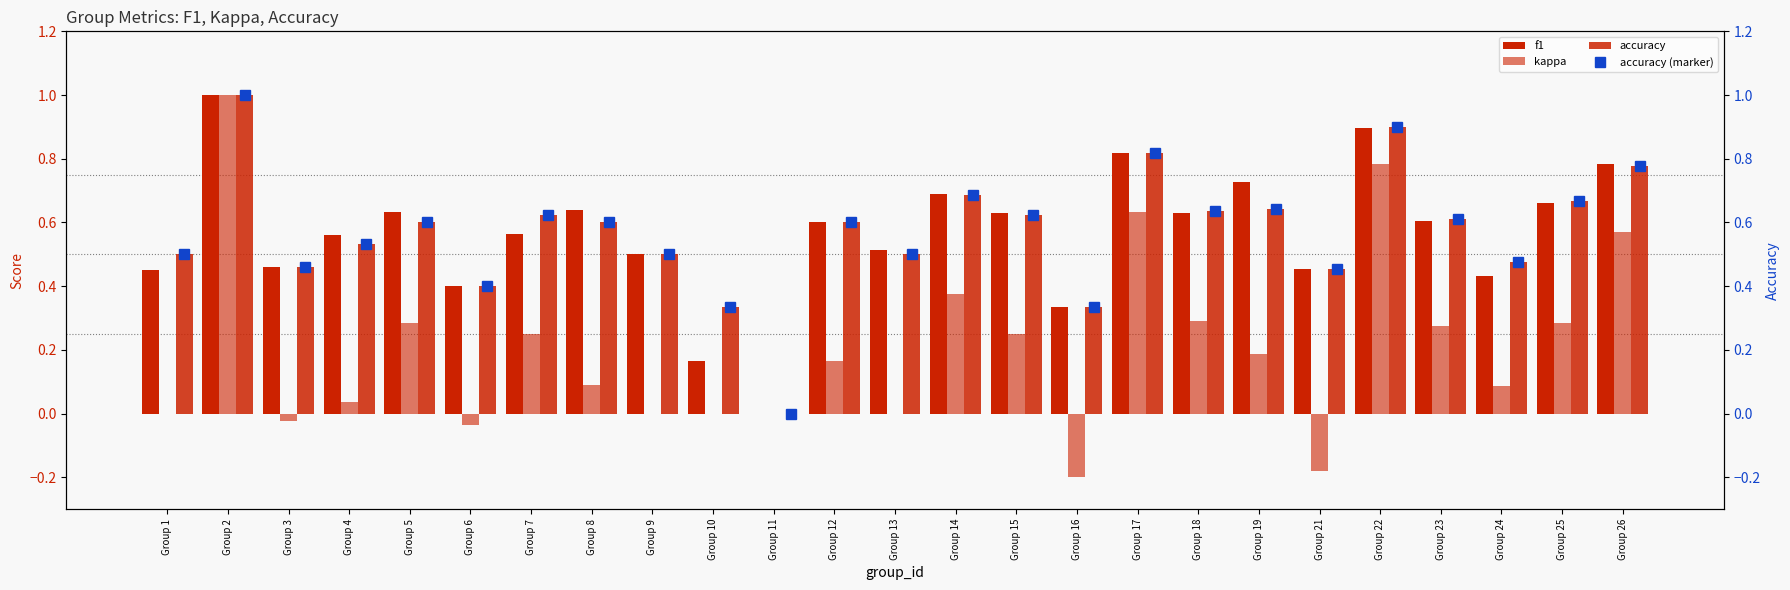

Which category has the highest value across all series?

Group 2